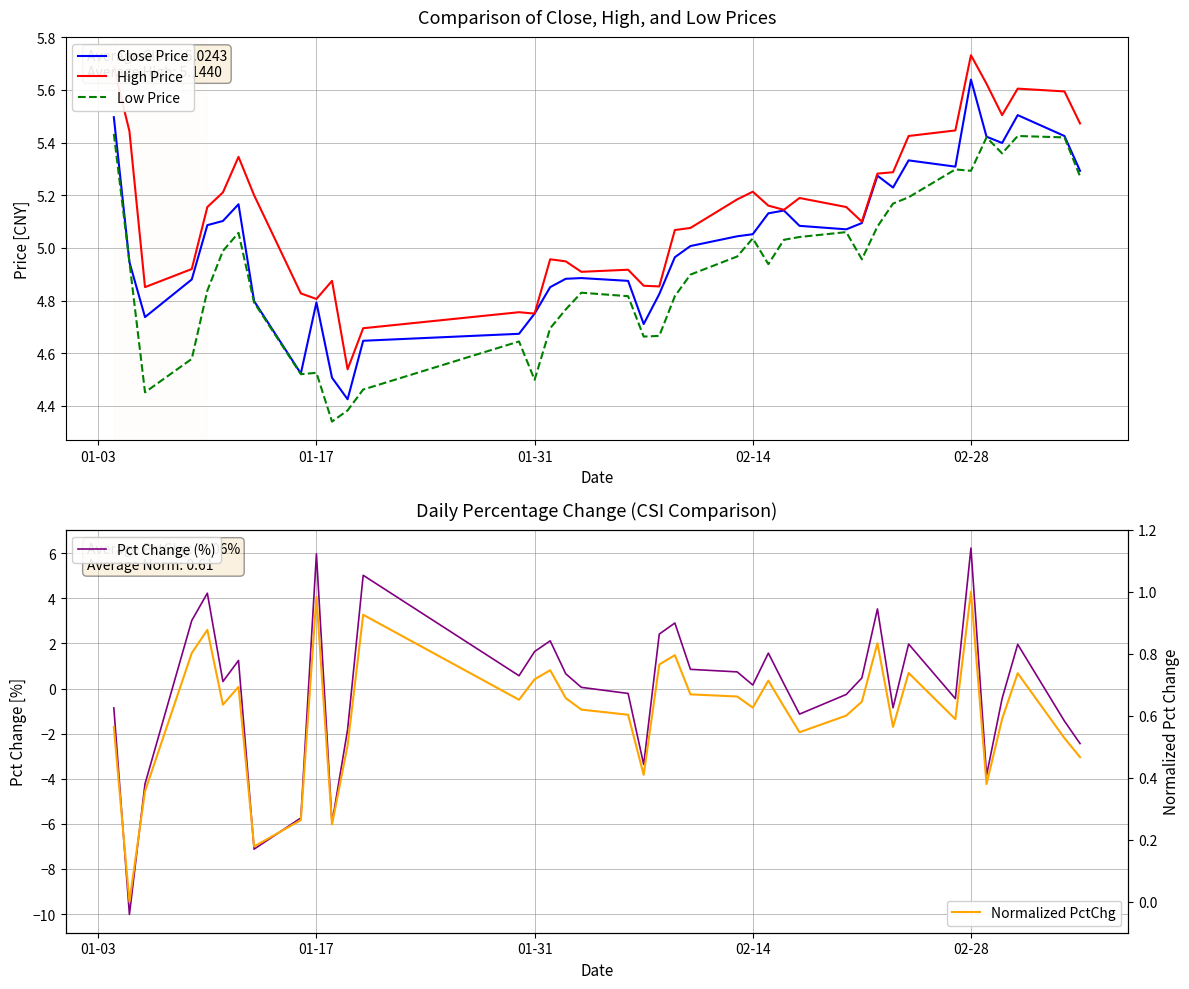

True or false: Low Price and High Price intersect in this chart.

False